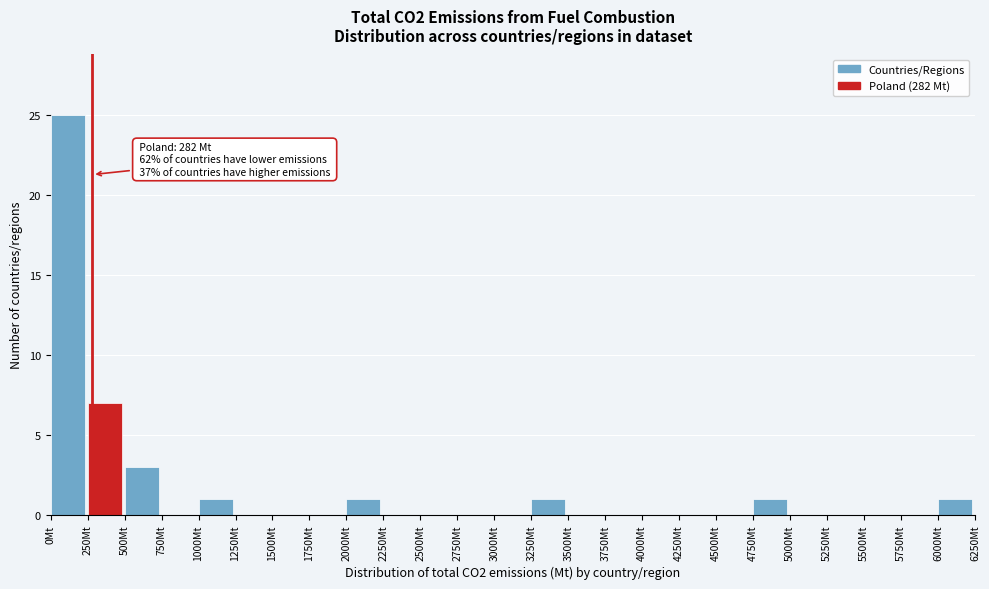

Over which range of the x-axis is the bar tallest?

0 to 250